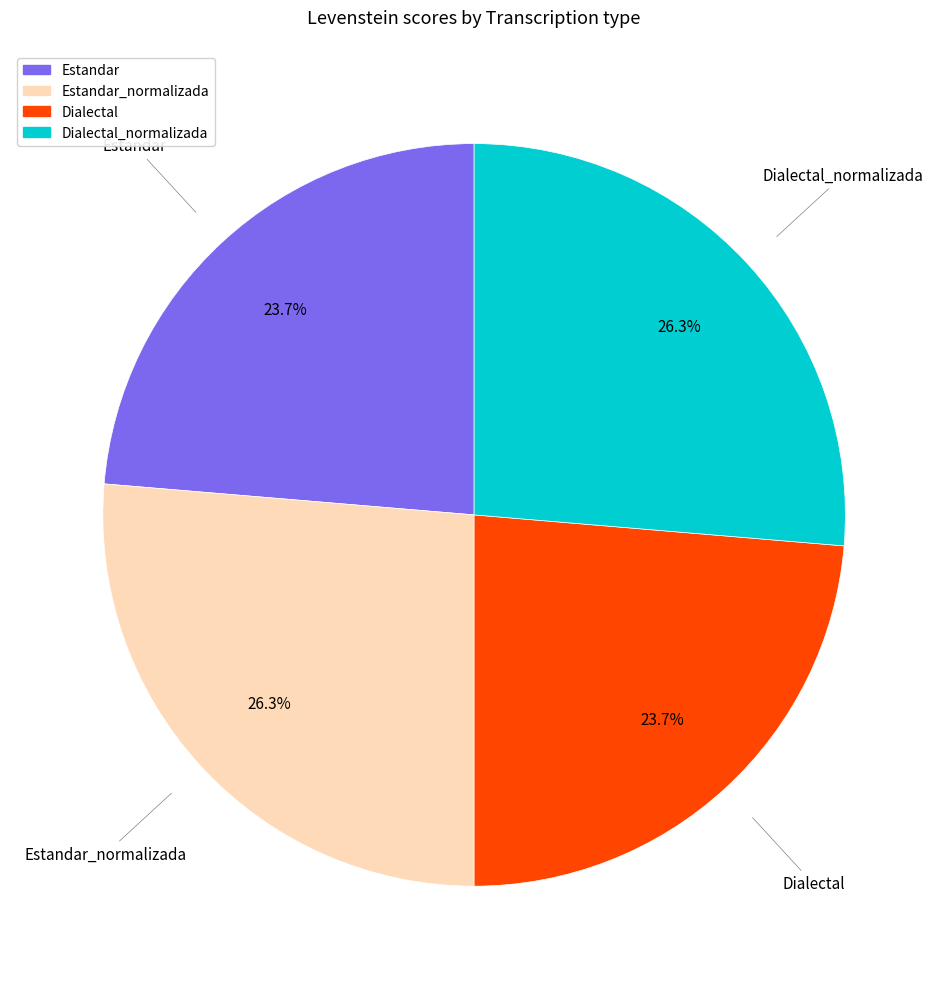

Does any single category account for the majority?

No